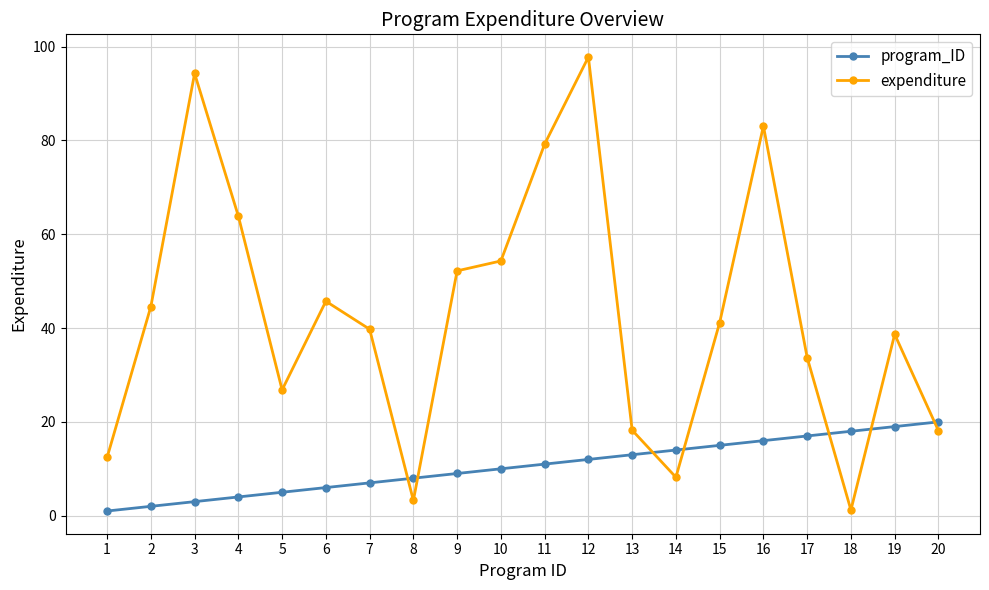

The value of program_ID at 9 is 14.5. True or false?

False